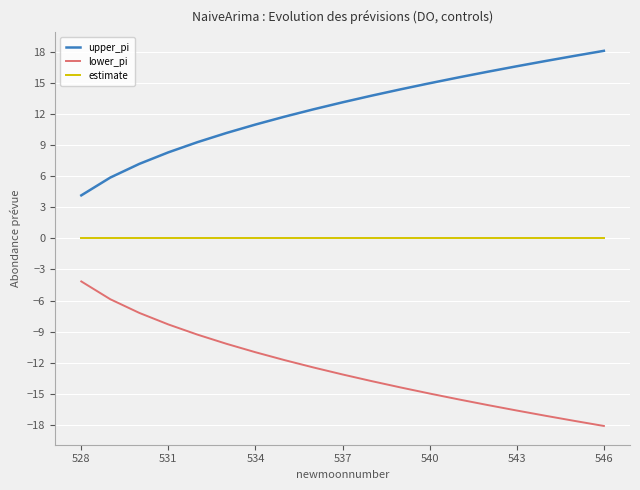

List the series in order of their peak value, lowest first.

lower_pi, estimate, upper_pi